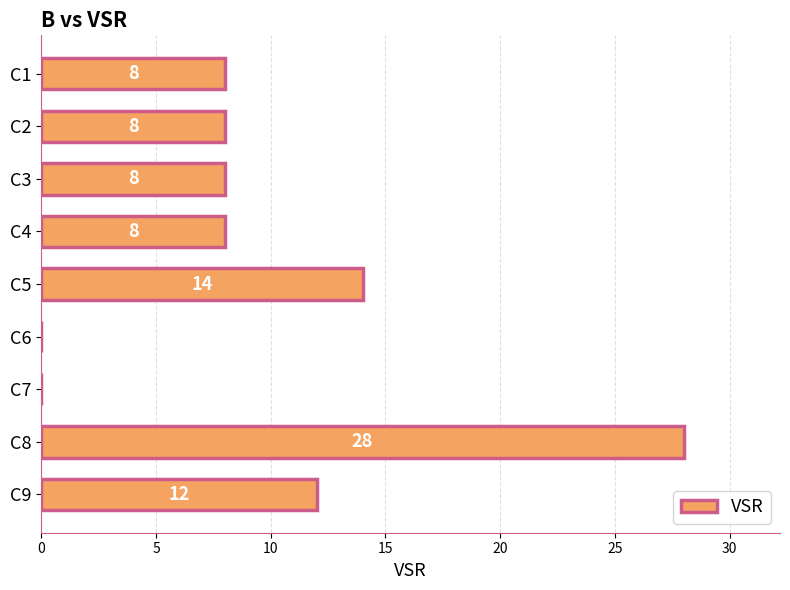

What is the sum of all values?

86